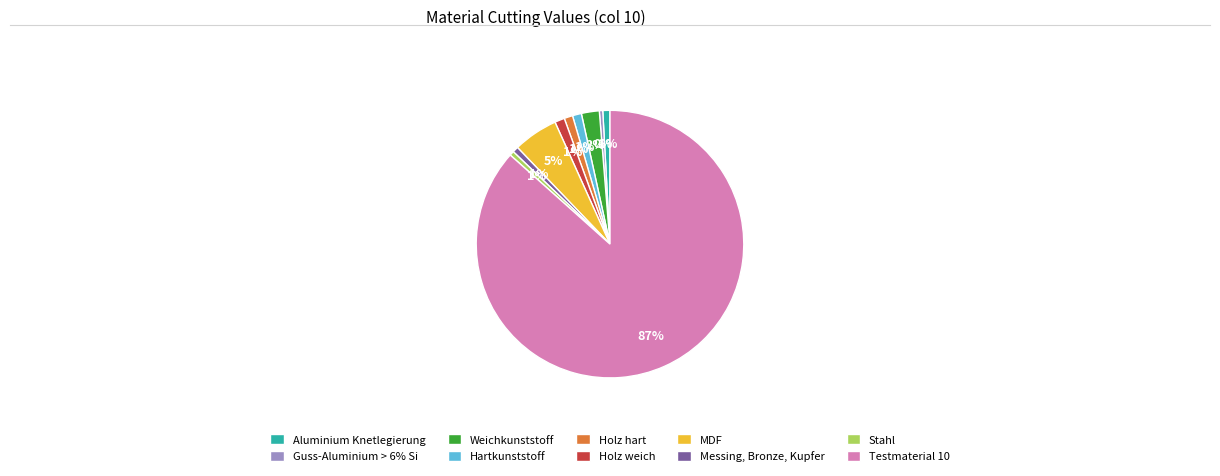

Between Guss-Aluminium > 6% Si and Hartkunststoff, which is larger?

Hartkunststoff